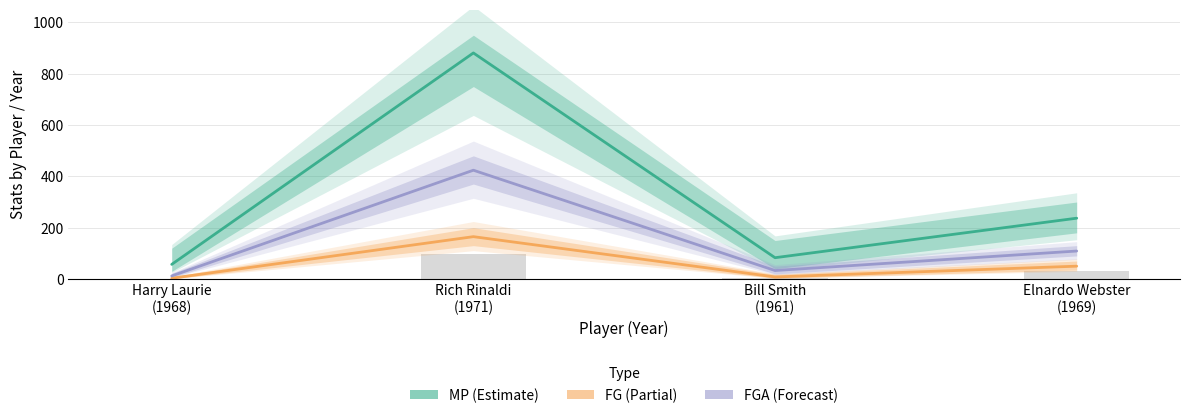

Is it true that FGA equals 194 at Rich Rinaldi (1971)?

False